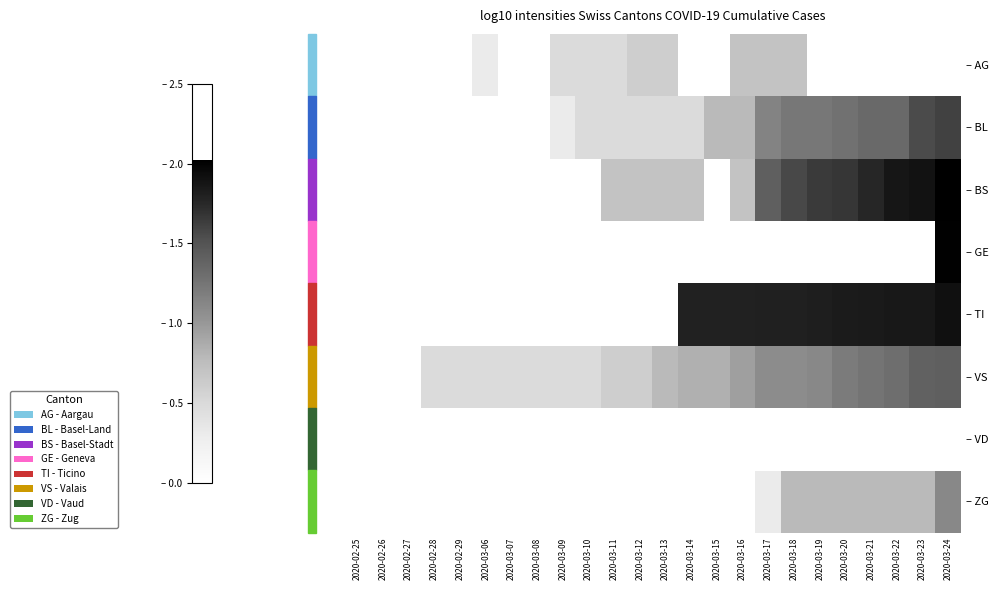

List the series in order of their peak value, lowest first.

– VD, – AG, – ZG, – VS, – BL, – TI, – GE, – BS